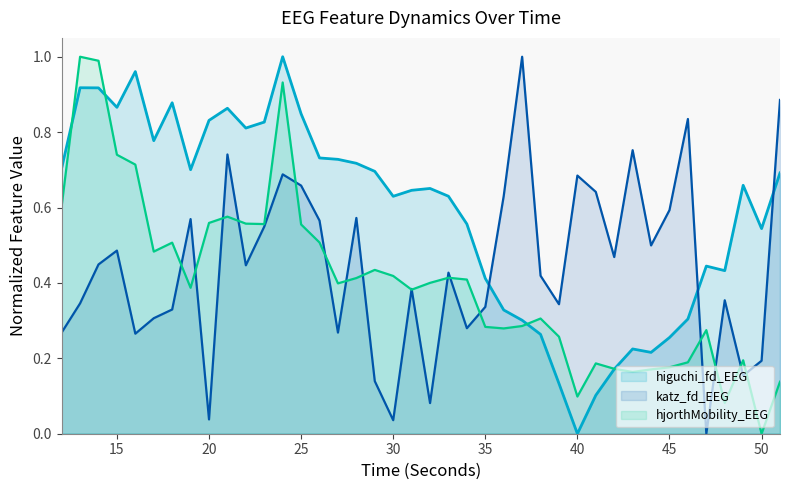

What is the spread (max minus min) of values at 25?

0.3